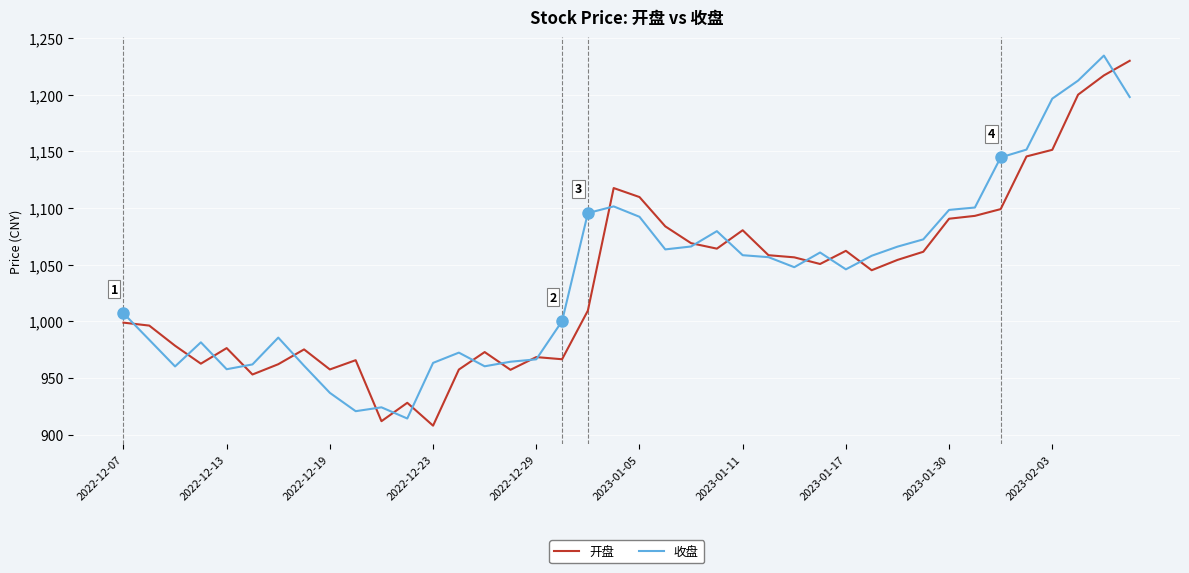

List the series in order of their overall mean, lowest first.

开盘, 收盘